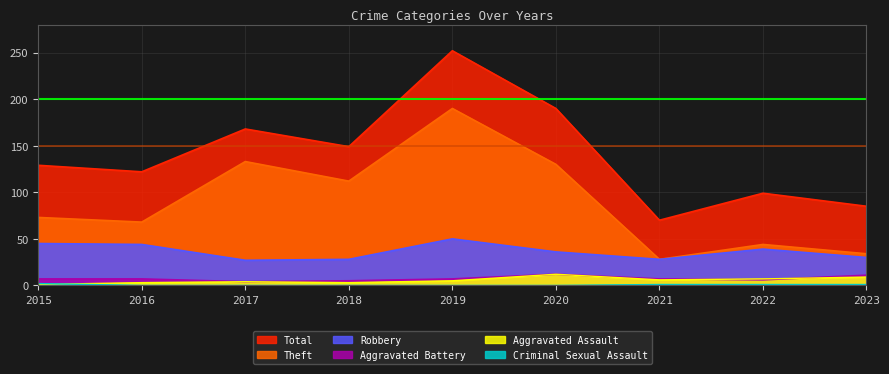

What is the total value across all series at 2015?

257